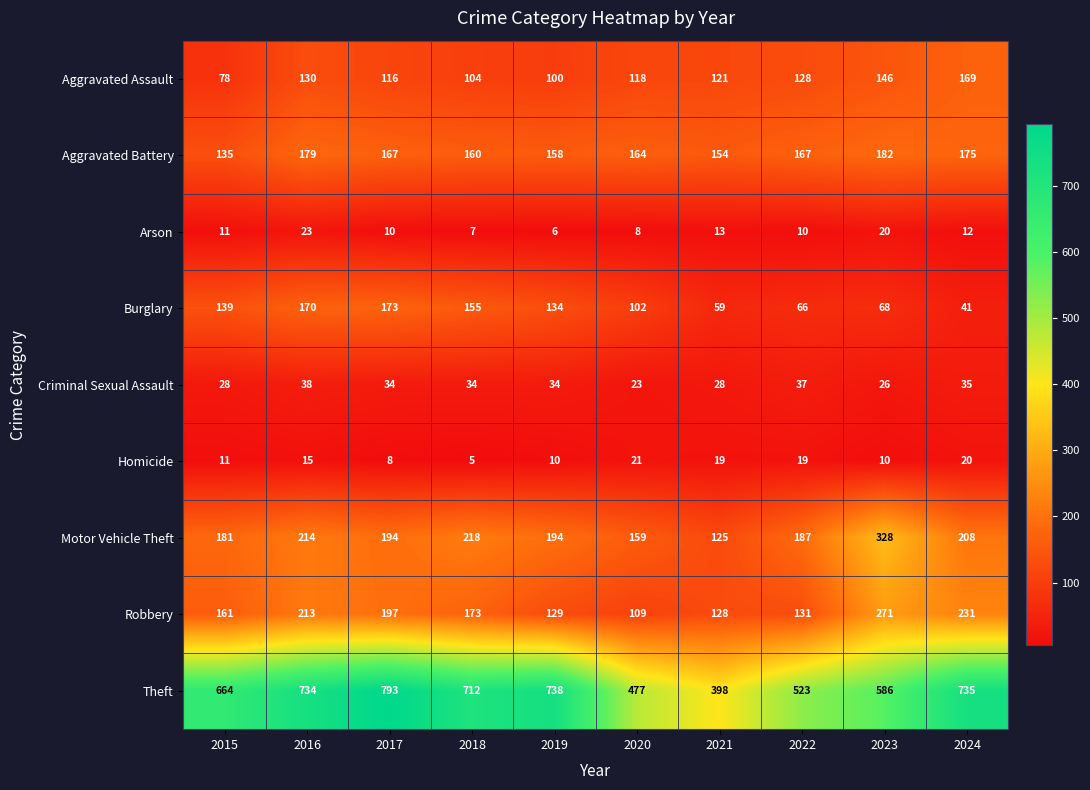

True or false: Arson has a value of 7 at 2018.

True